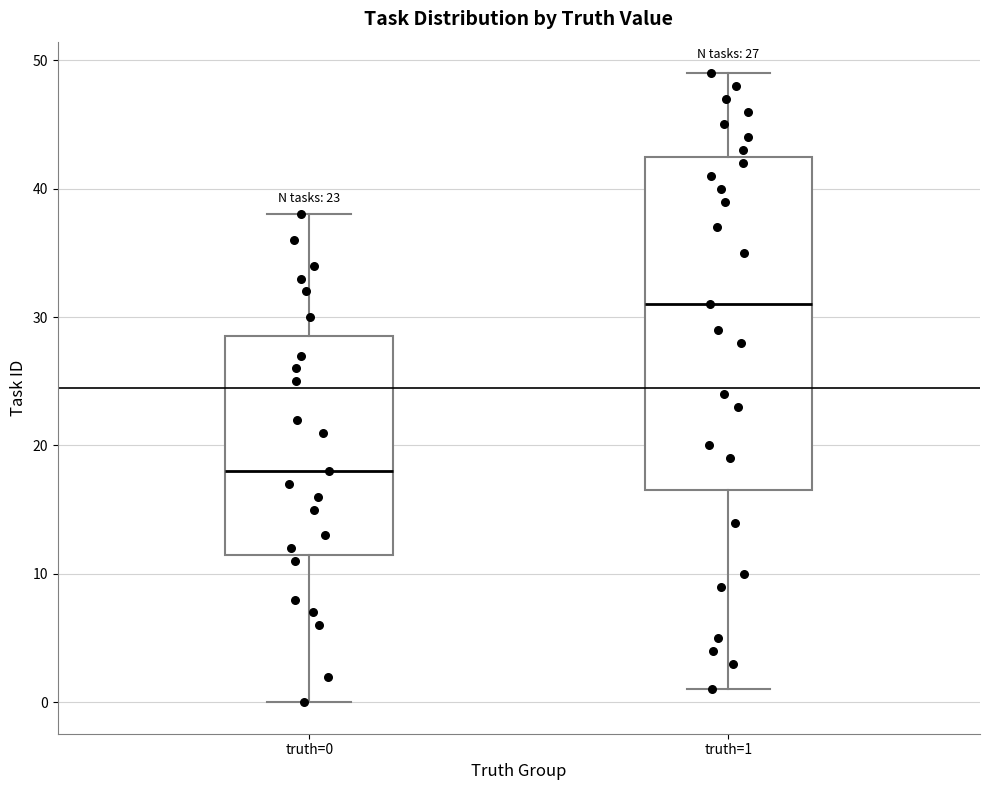

Which box has the highest median line?

truth=1